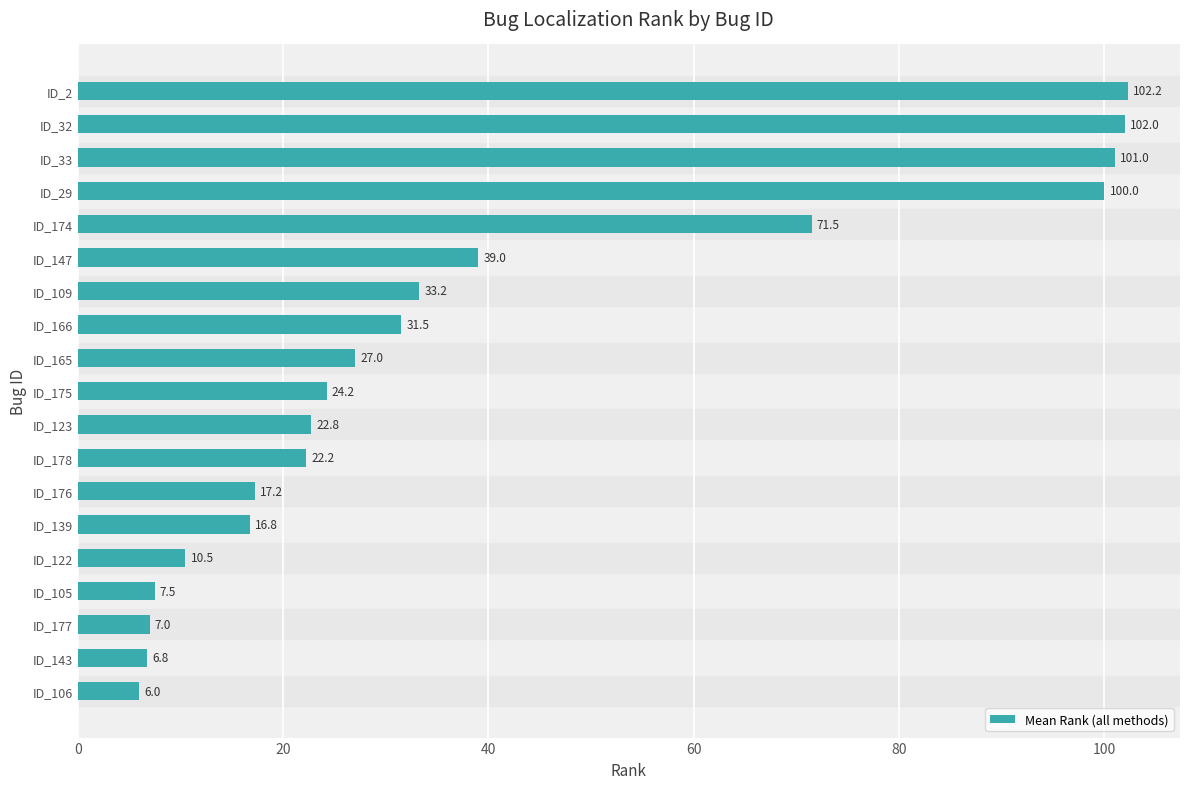

Rank the categories by value from highest to lowest.

ID_2, ID_32, ID_33, ID_29, ID_174, ID_147, ID_109, ID_166, ID_165, ID_175, ID_123, ID_178, ID_176, ID_139, ID_122, ID_105, ID_177, ID_143, ID_106